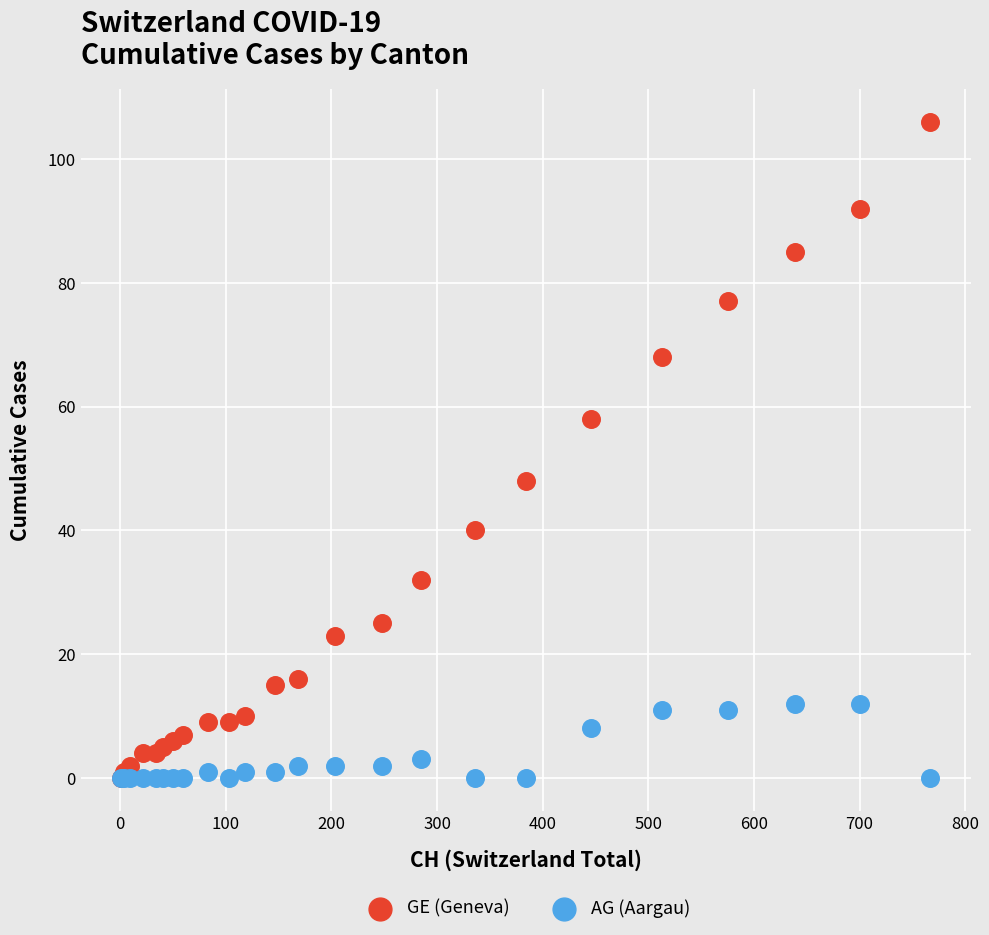

What are all the series names shown in the legend?

GE (Geneva), AG (Aargau)